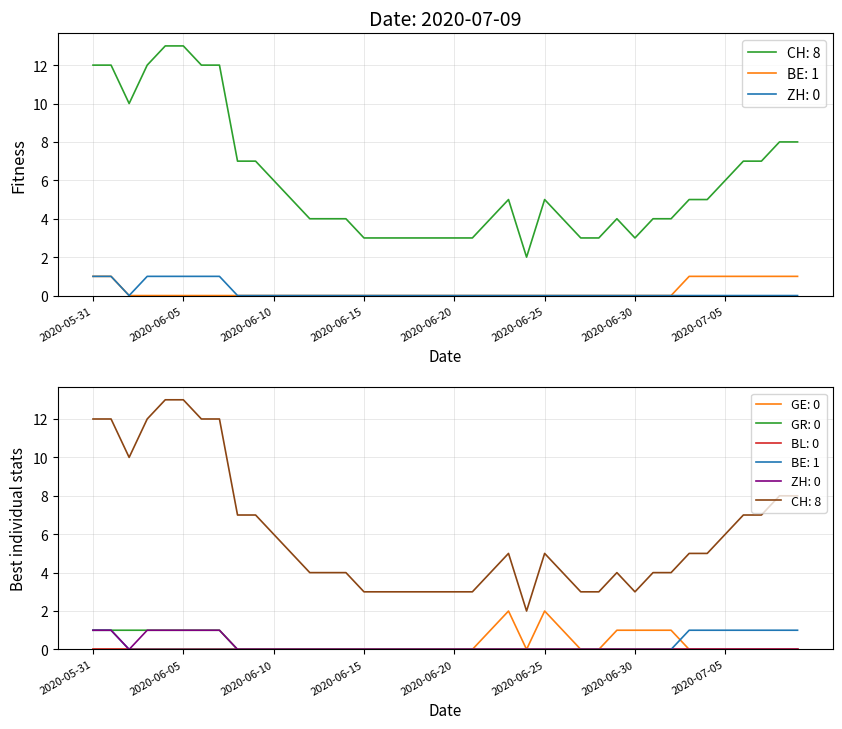

True or false: GE has more than 1 interior local peaks.

True